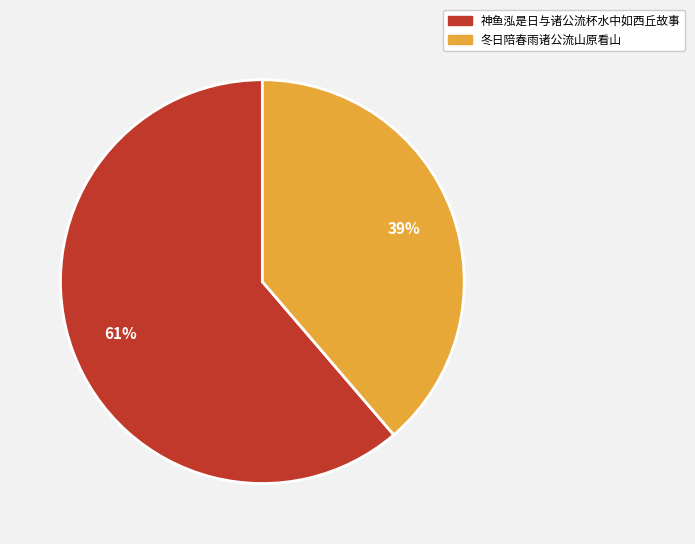

Approximately how many times larger is the value at 冬日陪春雨诸公流山原看山 compared to 神鱼泓是日与诸公流杯水中如西丘故事?

0.6